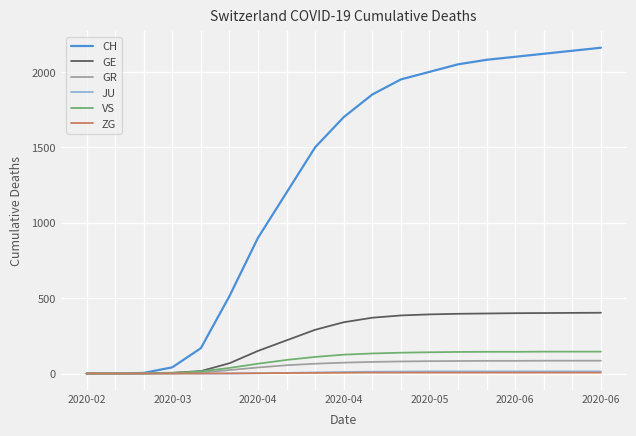

What is the maximum value shown in the chart?

2160